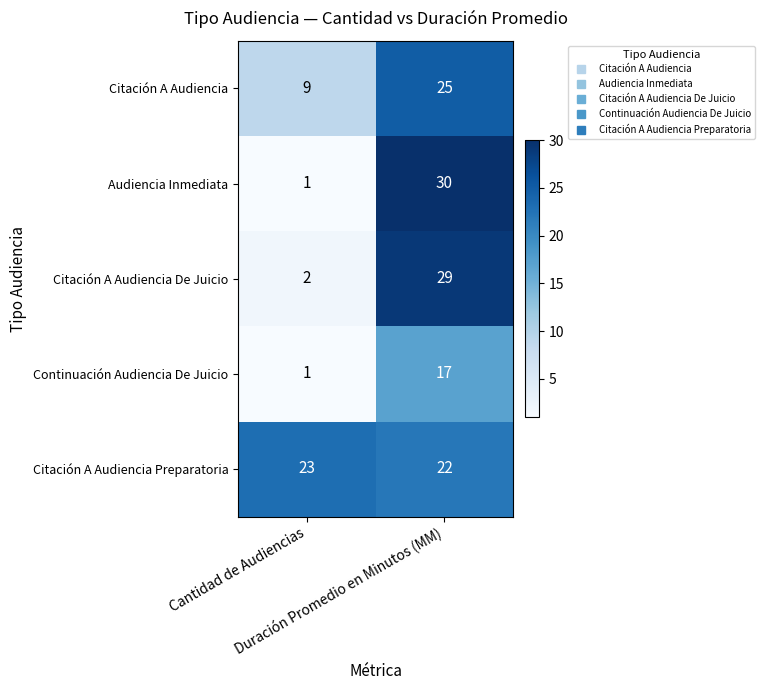

What is the highest value of the Continuación Audiencia De Juicio series?

17